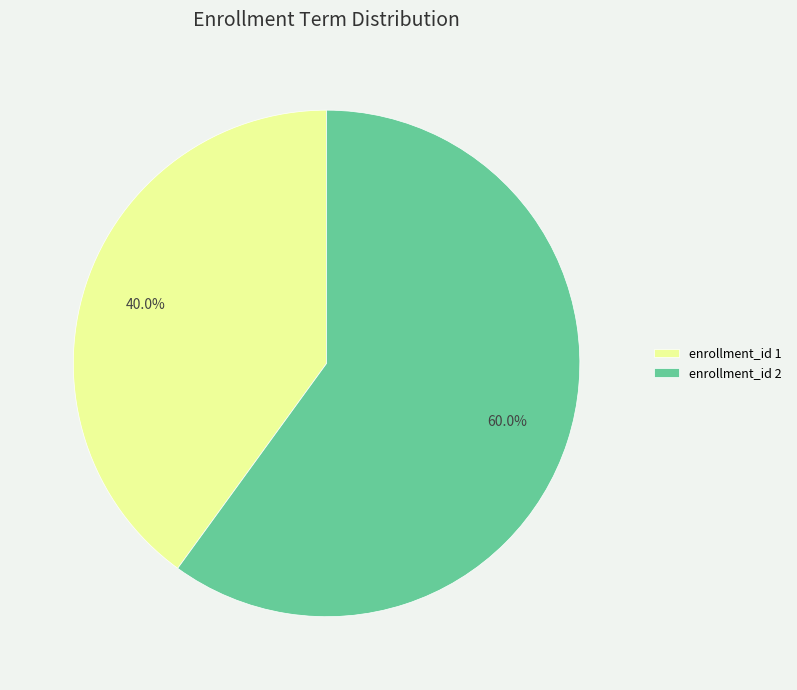

Do enrollment_id 1 and enrollment_id 2 together represent more than half of the pie?

Yes